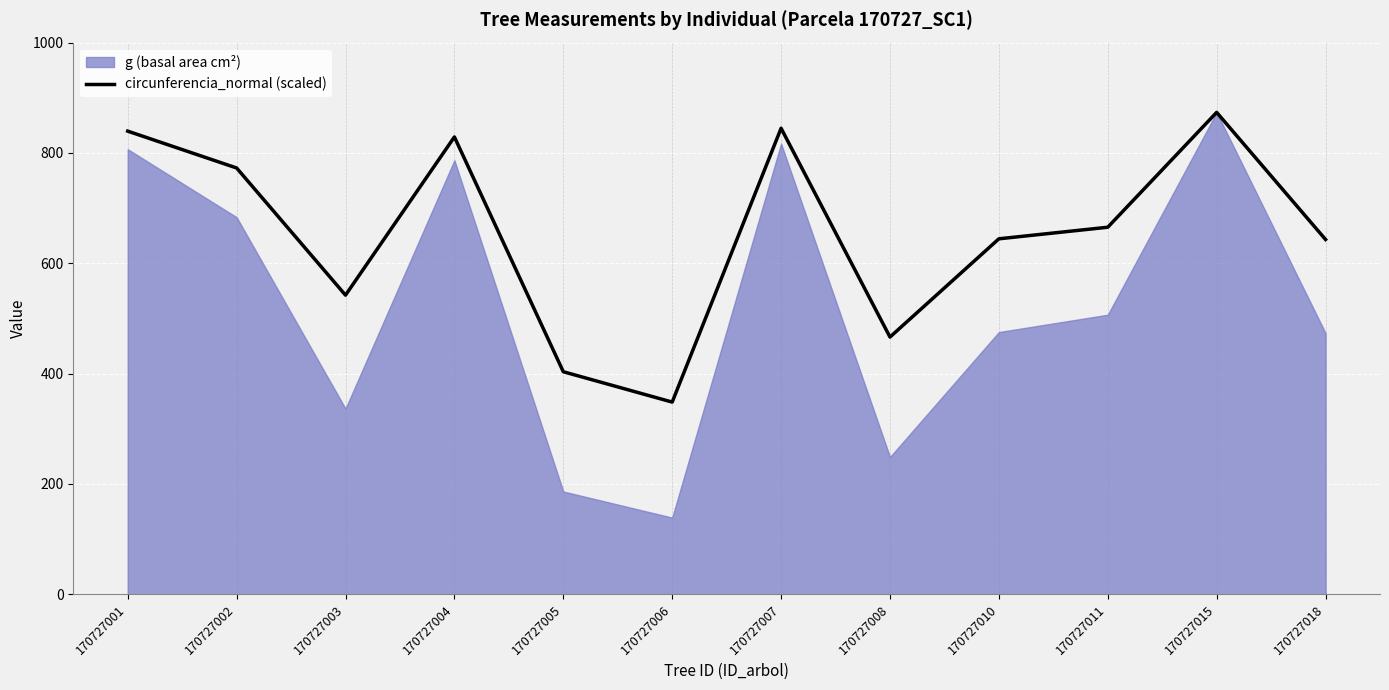

True or false: the data shows 168.2 at 170727005.

False